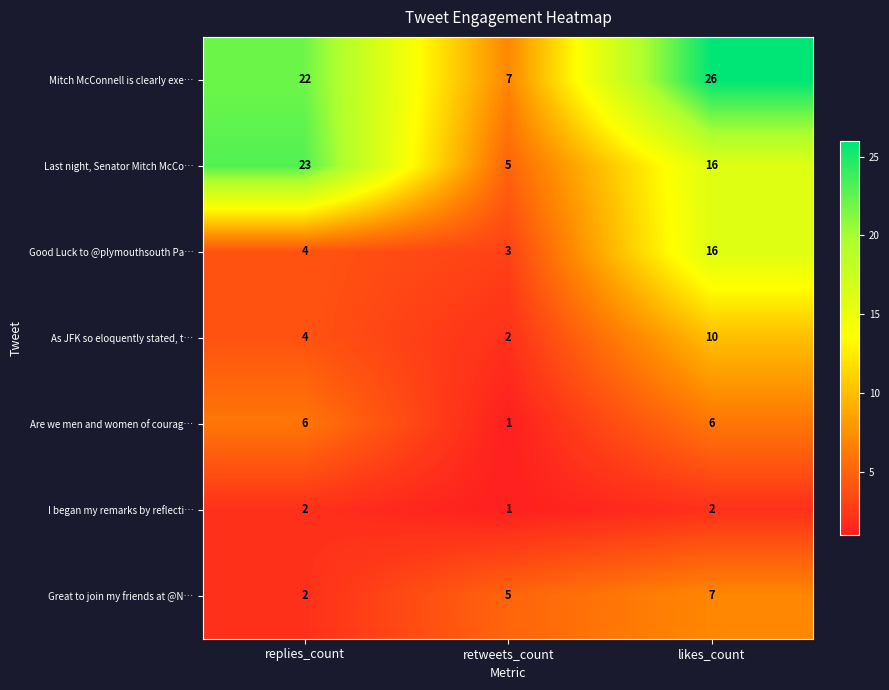

At which label is As JFK so eloquently stated, t… closest to 6?

replies_count